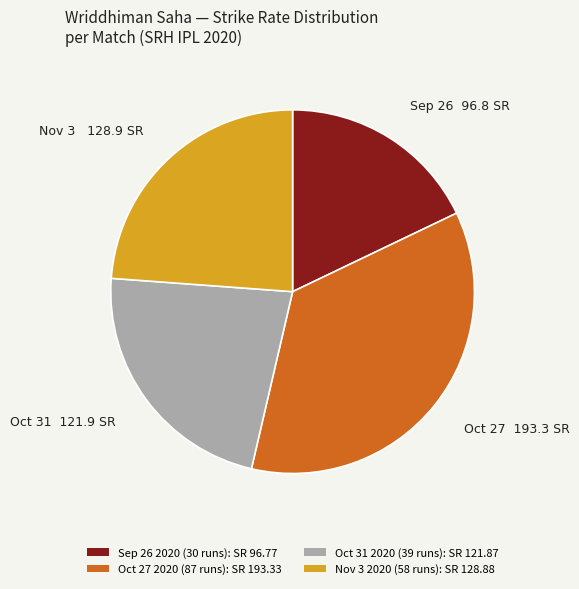

Which has a higher value, Sep 26 2020 (30 runs): SR 96.77 or Oct 31 2020 (39 runs): SR 121.87?

Oct 31 2020 (39 runs): SR 121.87